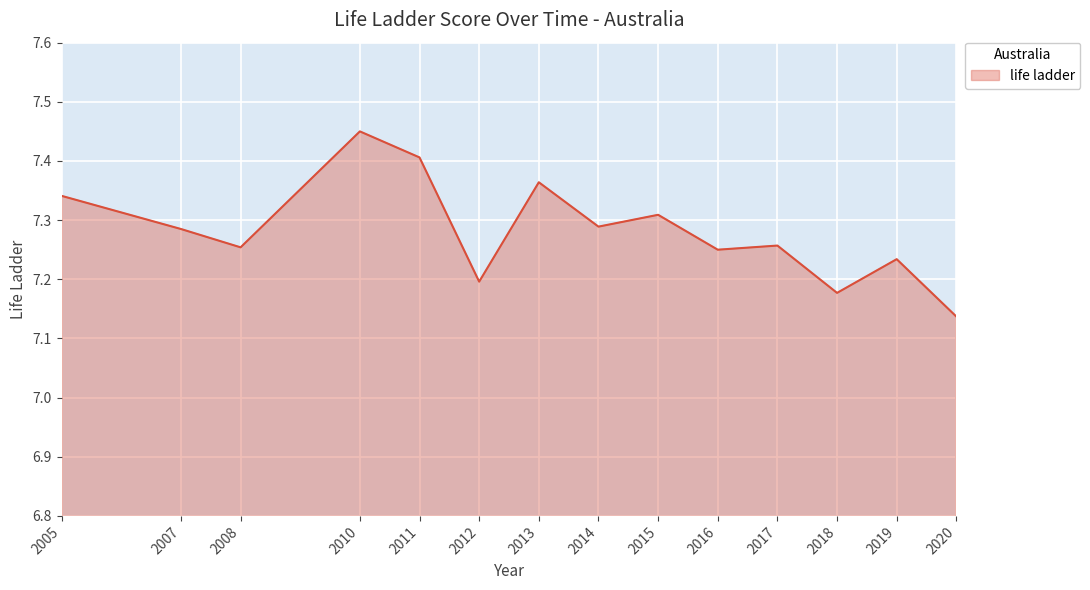

Between 2007 and 2020, which is larger?

2007